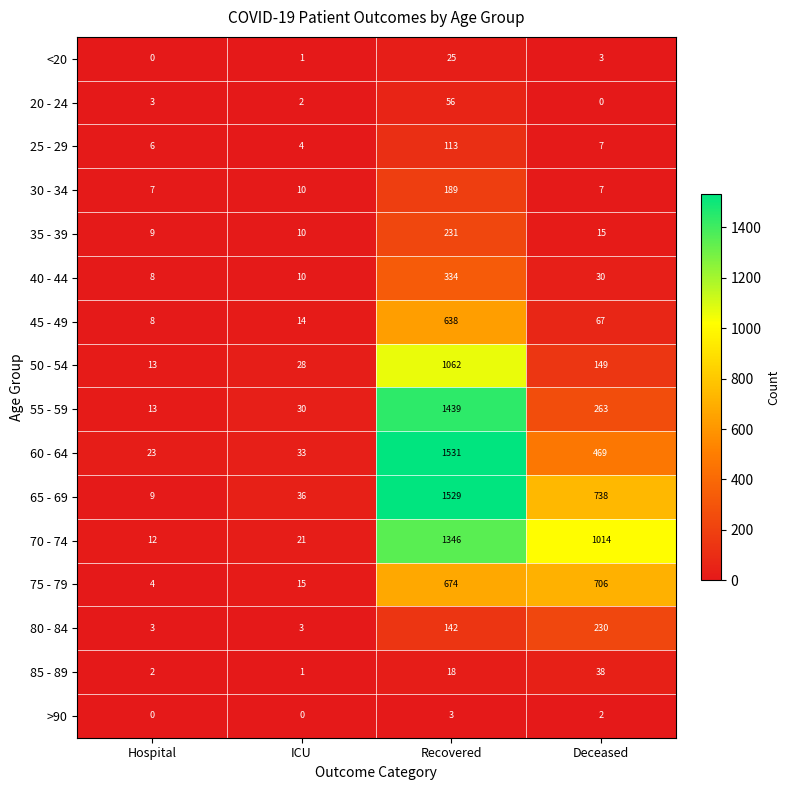

The value of 20 - 24 at Hospital is 5. True or false?

False